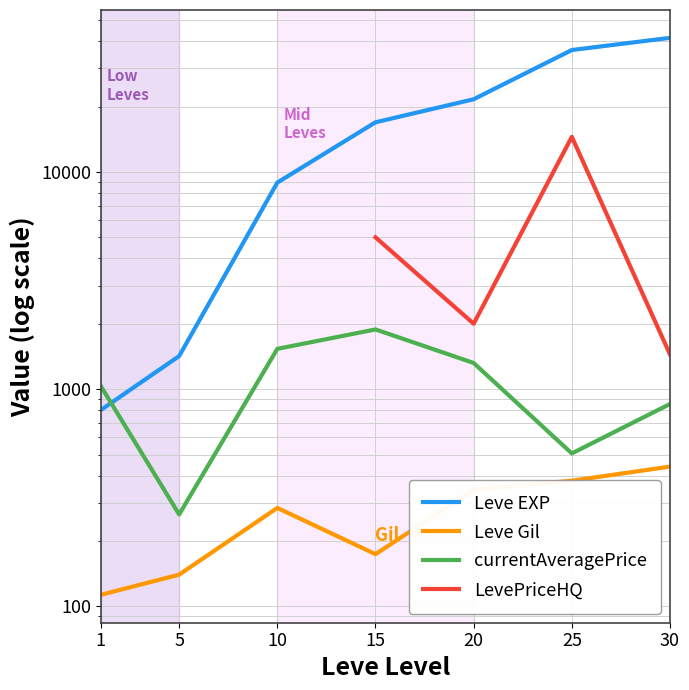

How many values in LevePriceHQ are above zero?

5